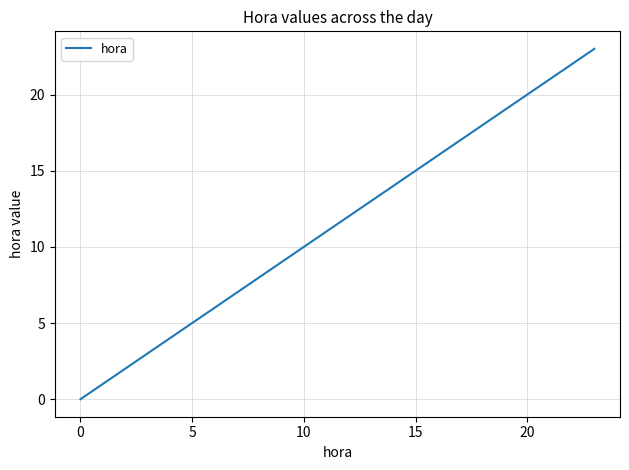

Reading left to right, list all the values displayed in this chart.

0	1	2	3	4	5	6	7	8	9	10	11	12	13	14	15	16	17	18	19	20	21	22	23